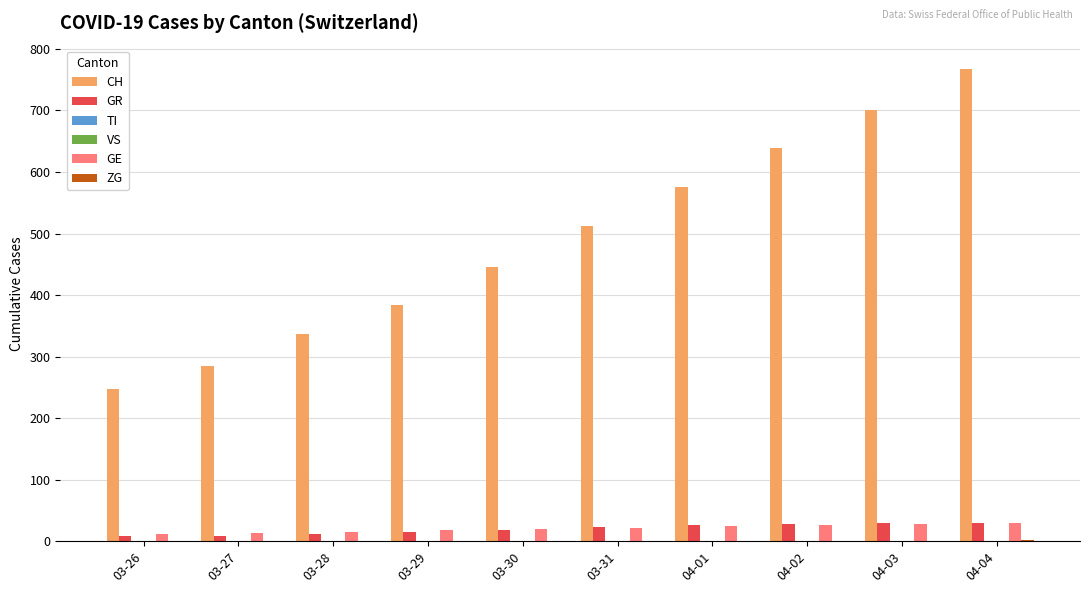

True or false: CH has a value of 516 at 03-28.

False